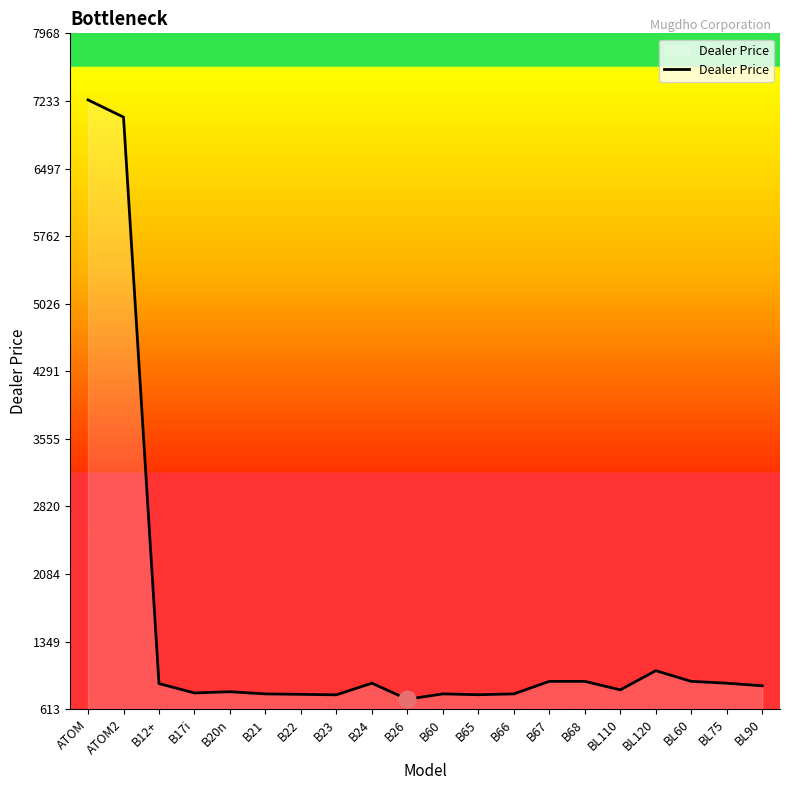

The value at B12+ is 1389.4. True or false?

False